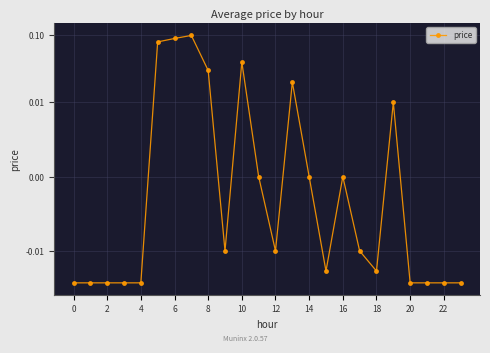

How many series are shown in this chart?

1